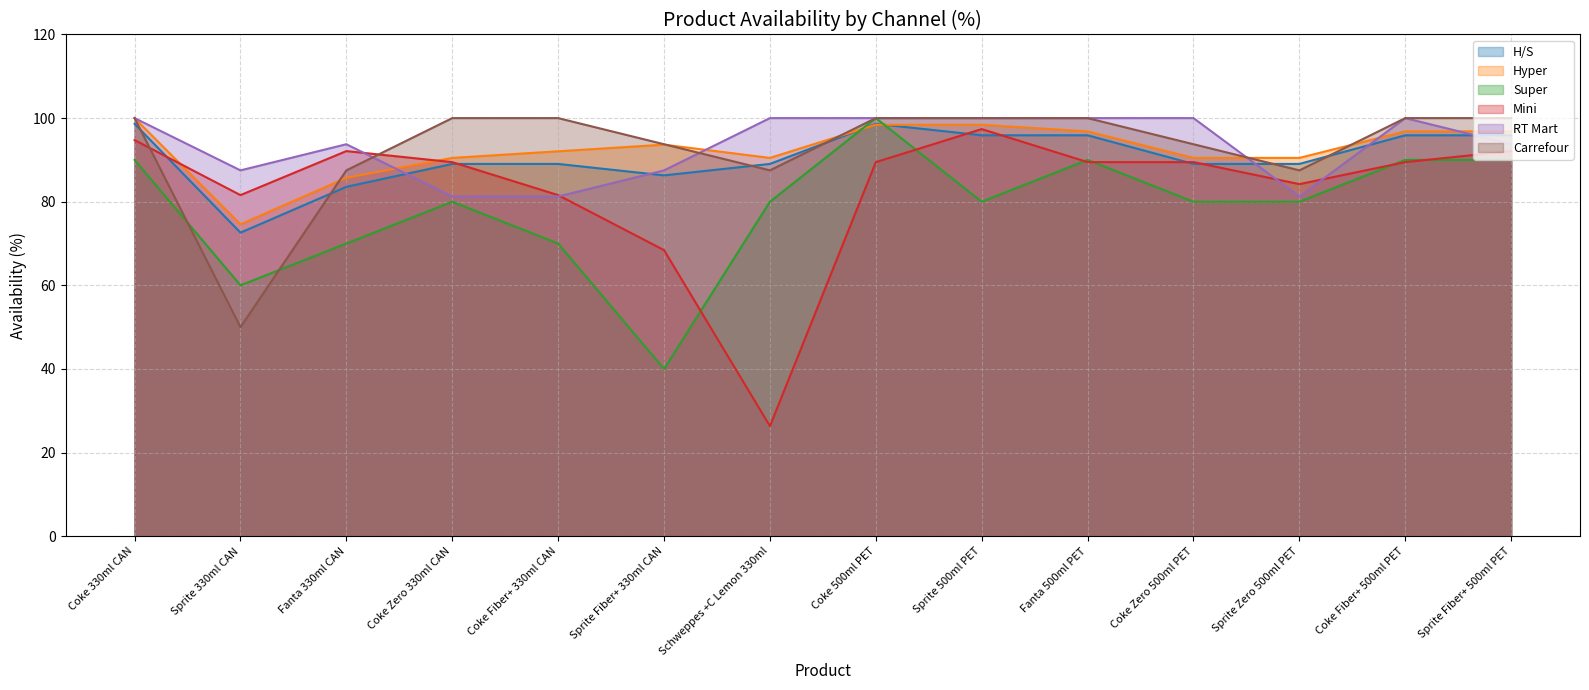

In Hyper, how many points are lower than both neighbors (excluding endpoints)?

2